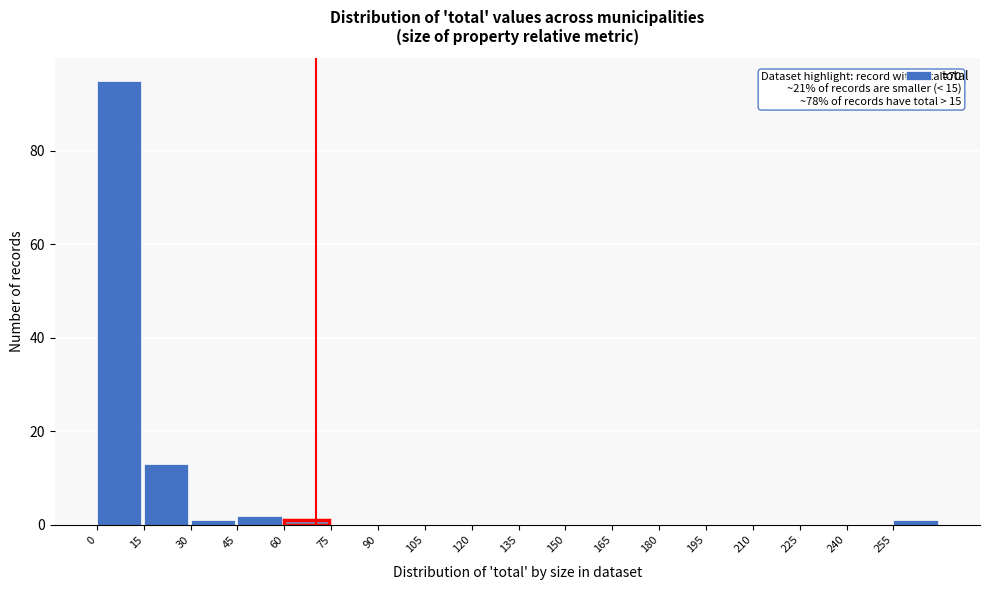

Which range on the x-axis has the tallest bar?

0 to 15